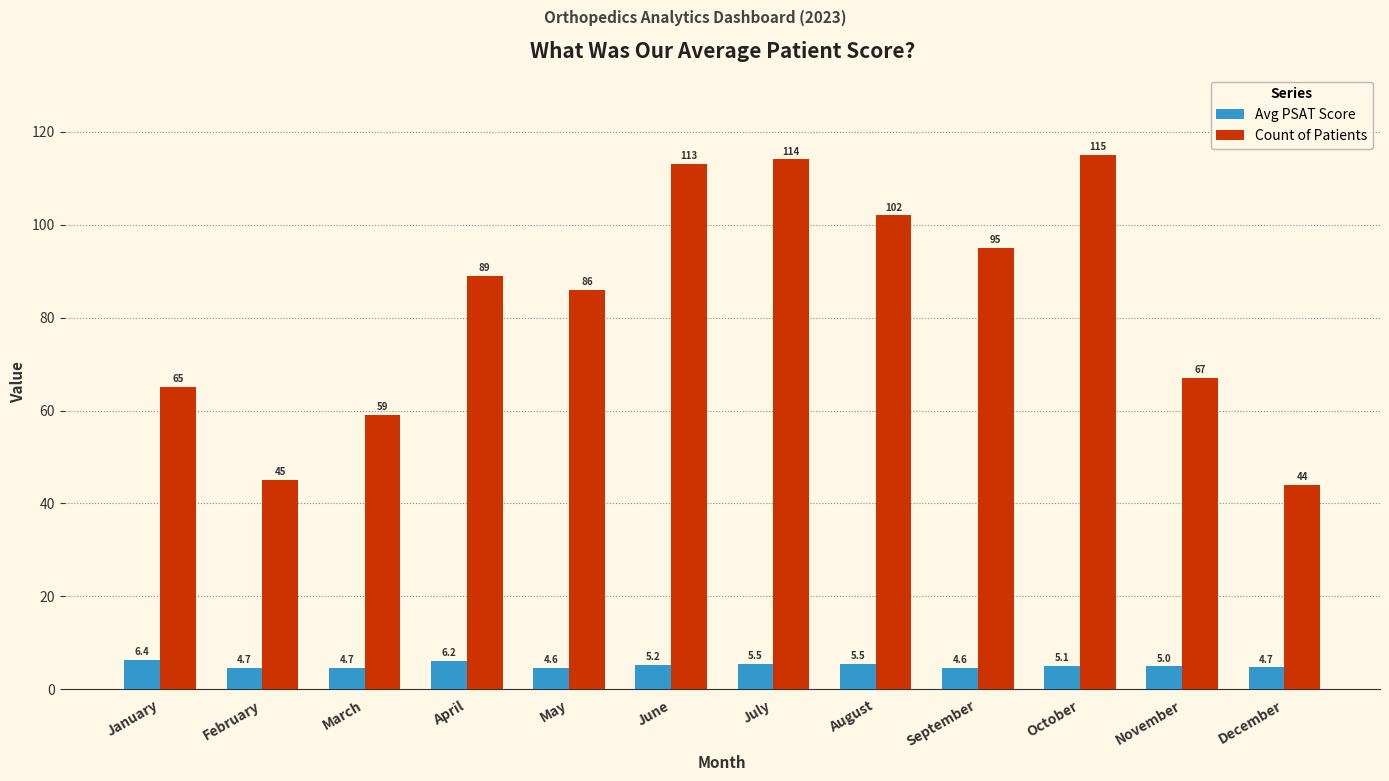

What is the approximate value of Avg PSAT Score at July?

5.5